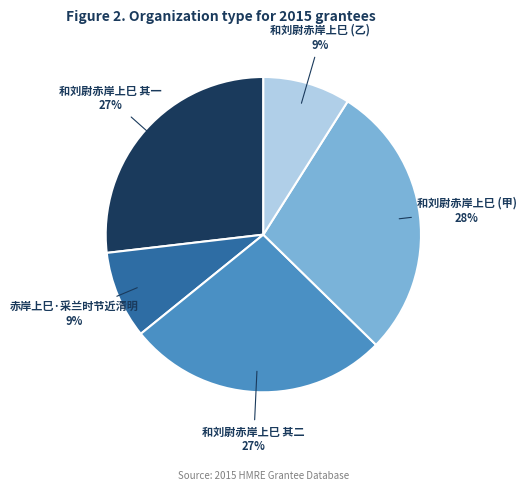

What percentage is the 和刘尉赤岸上巳 其二 slice, to the nearest percent?

27%